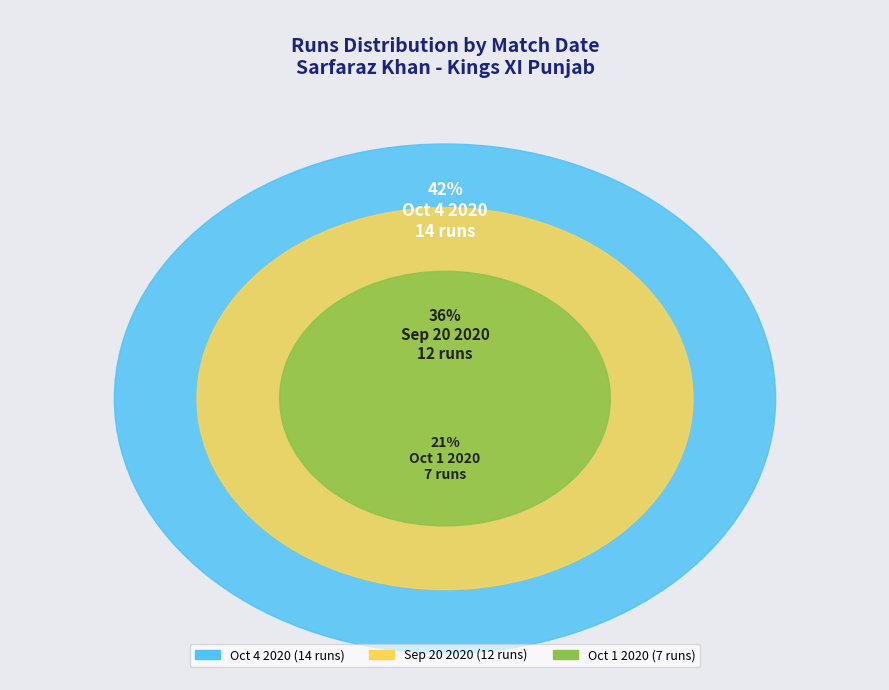

Approximately how many times larger is the value at Sep 20 2020 compared to Oct 4 2020?

0.9